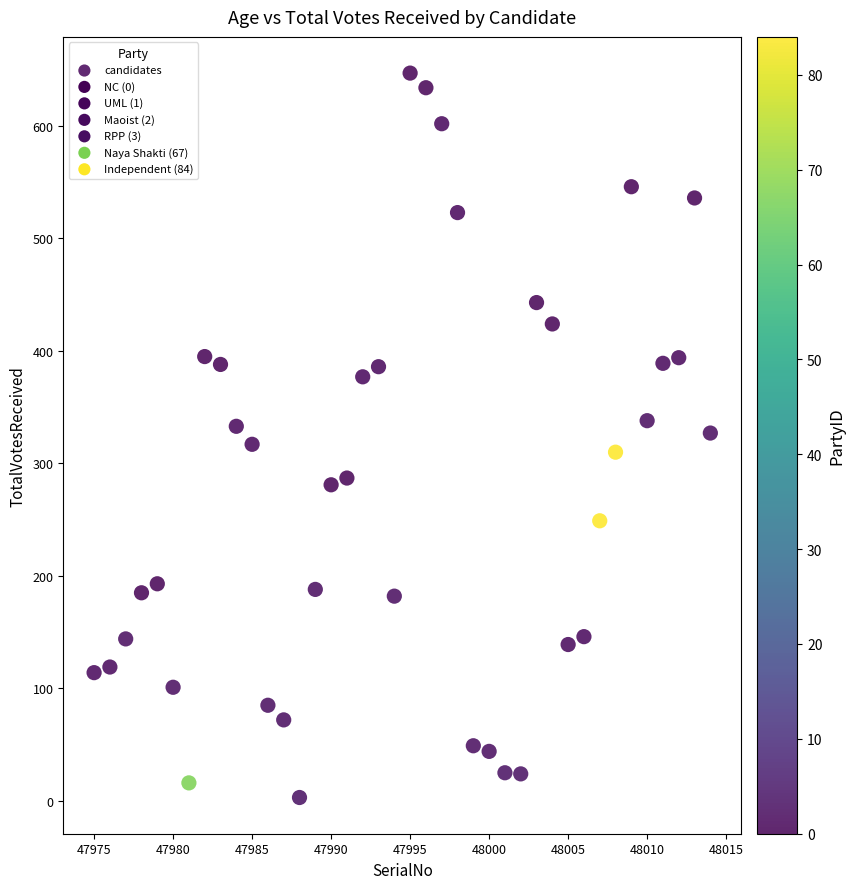

What is the range of Y values (max minus min)?

644